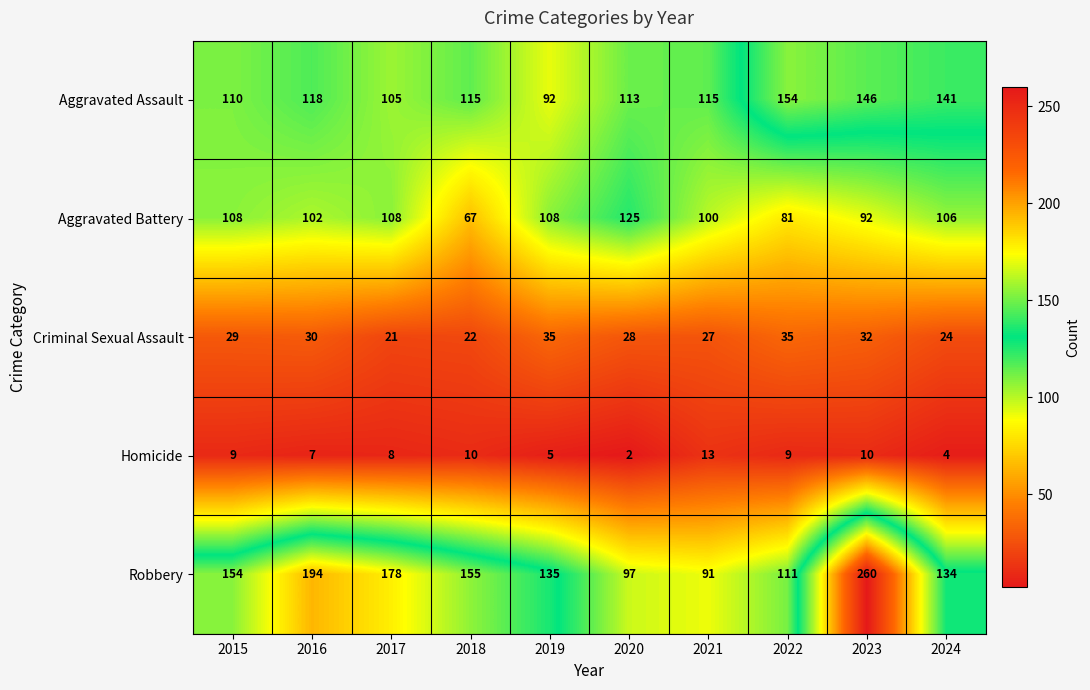

Which series has the widest spread of values?

Robbery